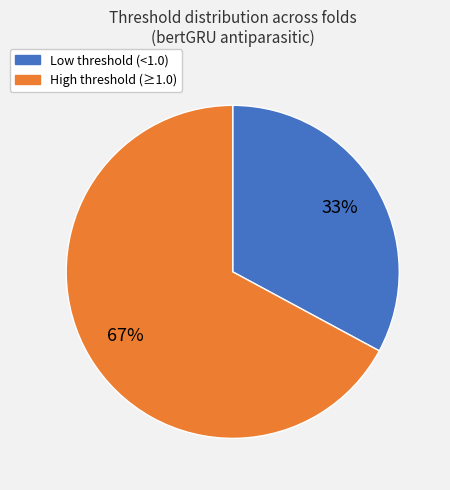

Is there any slice that represents more than half of the pie?

Yes